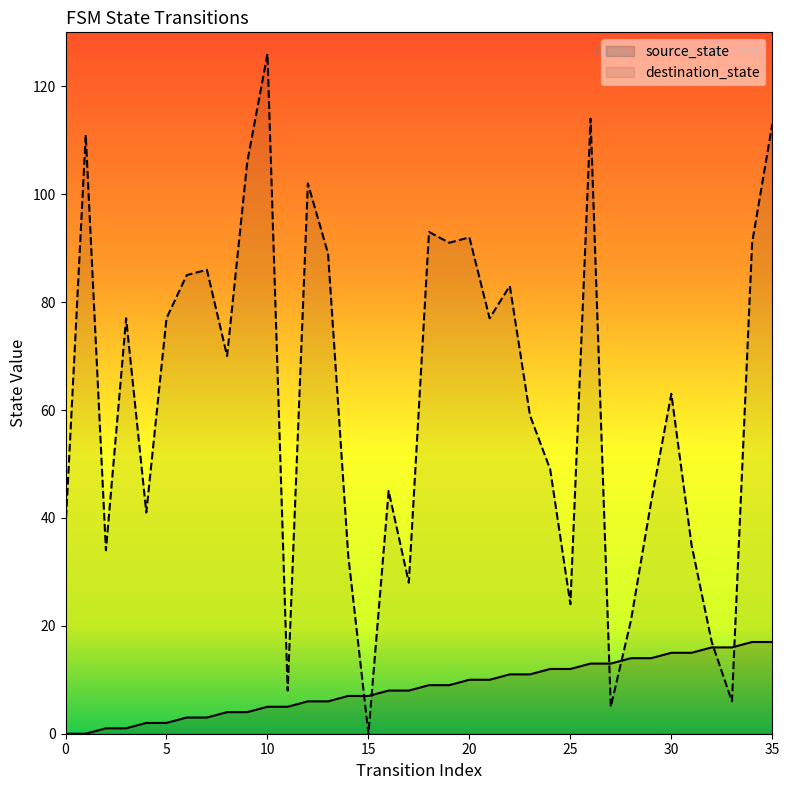

How many lines are shown in the chart?

2